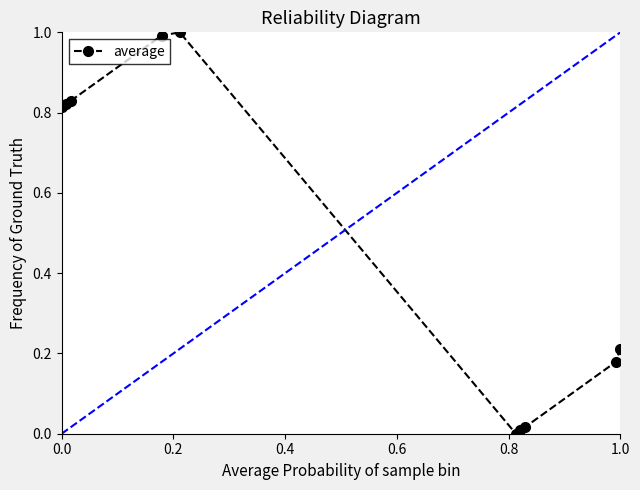

True or false: there are more than 0 points higher than both neighbors.

True